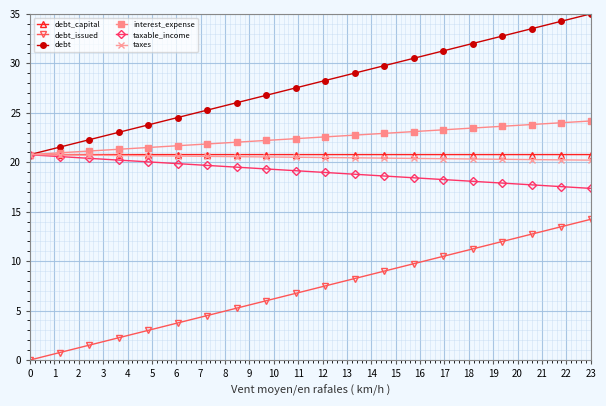

At how many categories does at least one series exceed 15?

20